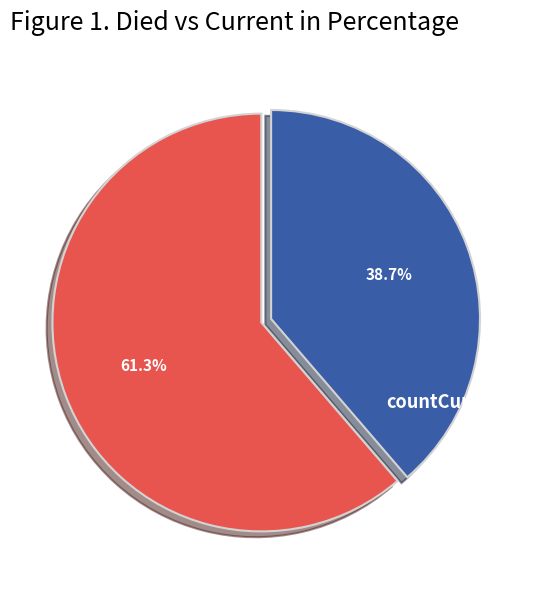

To the nearest percent, what portion does countCurrent represent?

39%